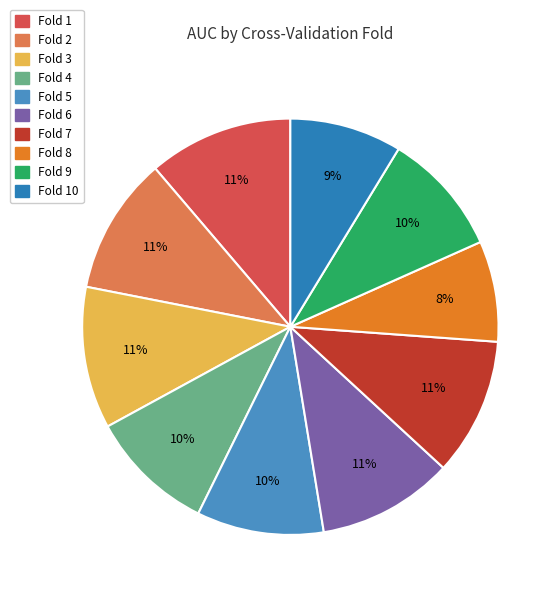

What percentage is the Fold 6 slice, to the nearest percent?

11%